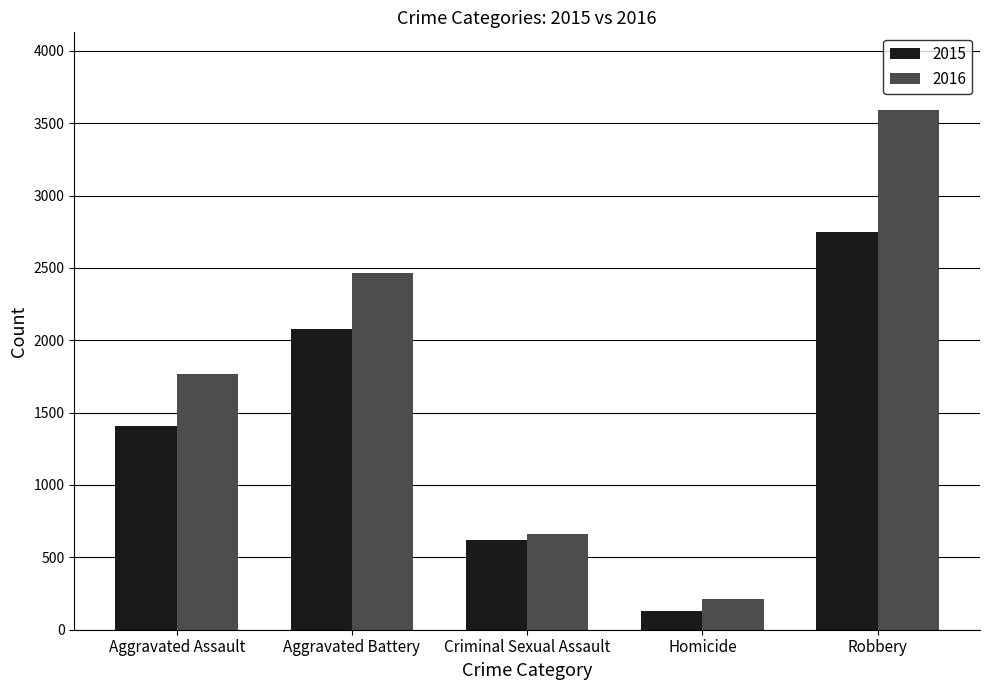

Does the chart contain any negative values?

No